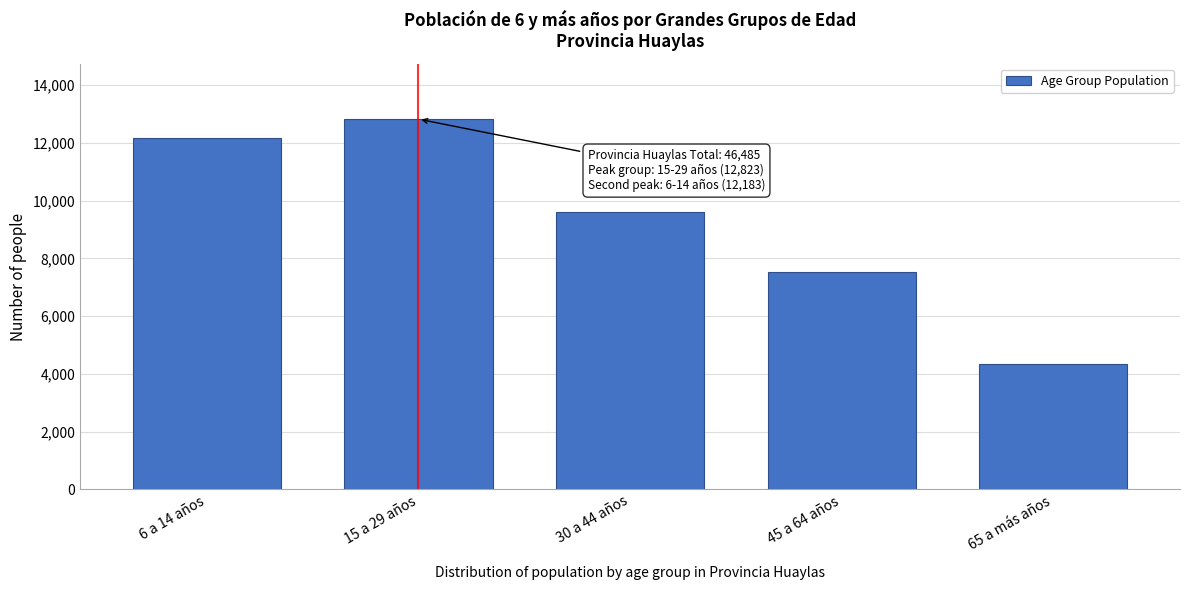

Reading left to right, transcribe all the data shown in this chart.

6 a 14 años=12183	15 a 29 años=12823	30 a 44 años=9607	45 a 64 años=7520	65 a más años=4352